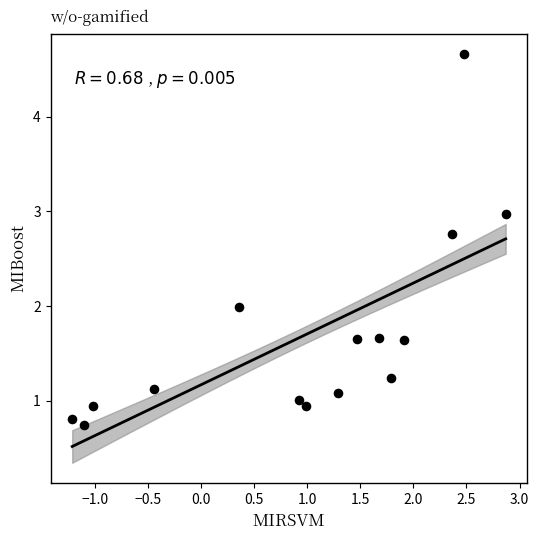

What is the range of X values (max minus min)?

4.1